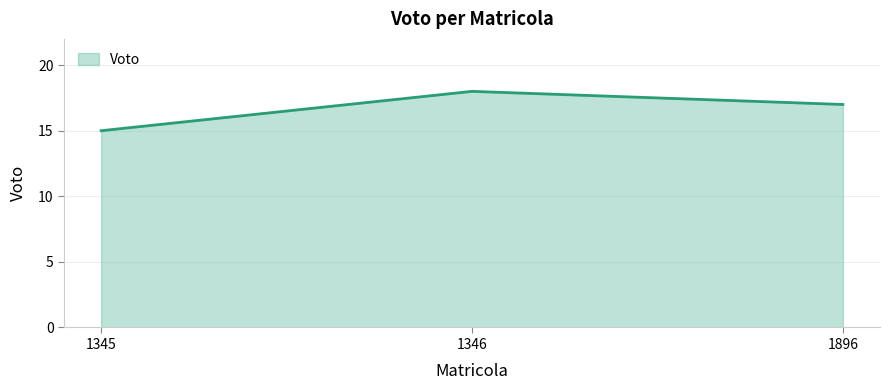

Is it true that the value at 1346 is 18?

True